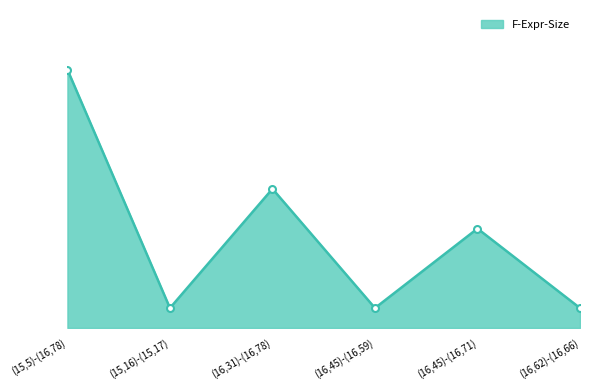

Which category has the lowest value across all series?

(15,16)-(15,17)